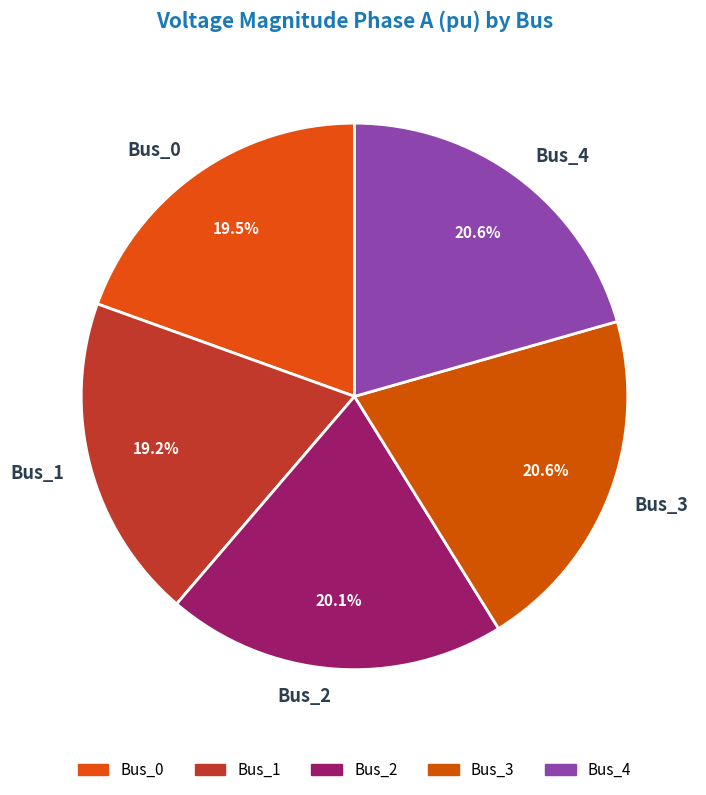

To the nearest percent, what portion does Bus_4 represent?

21%